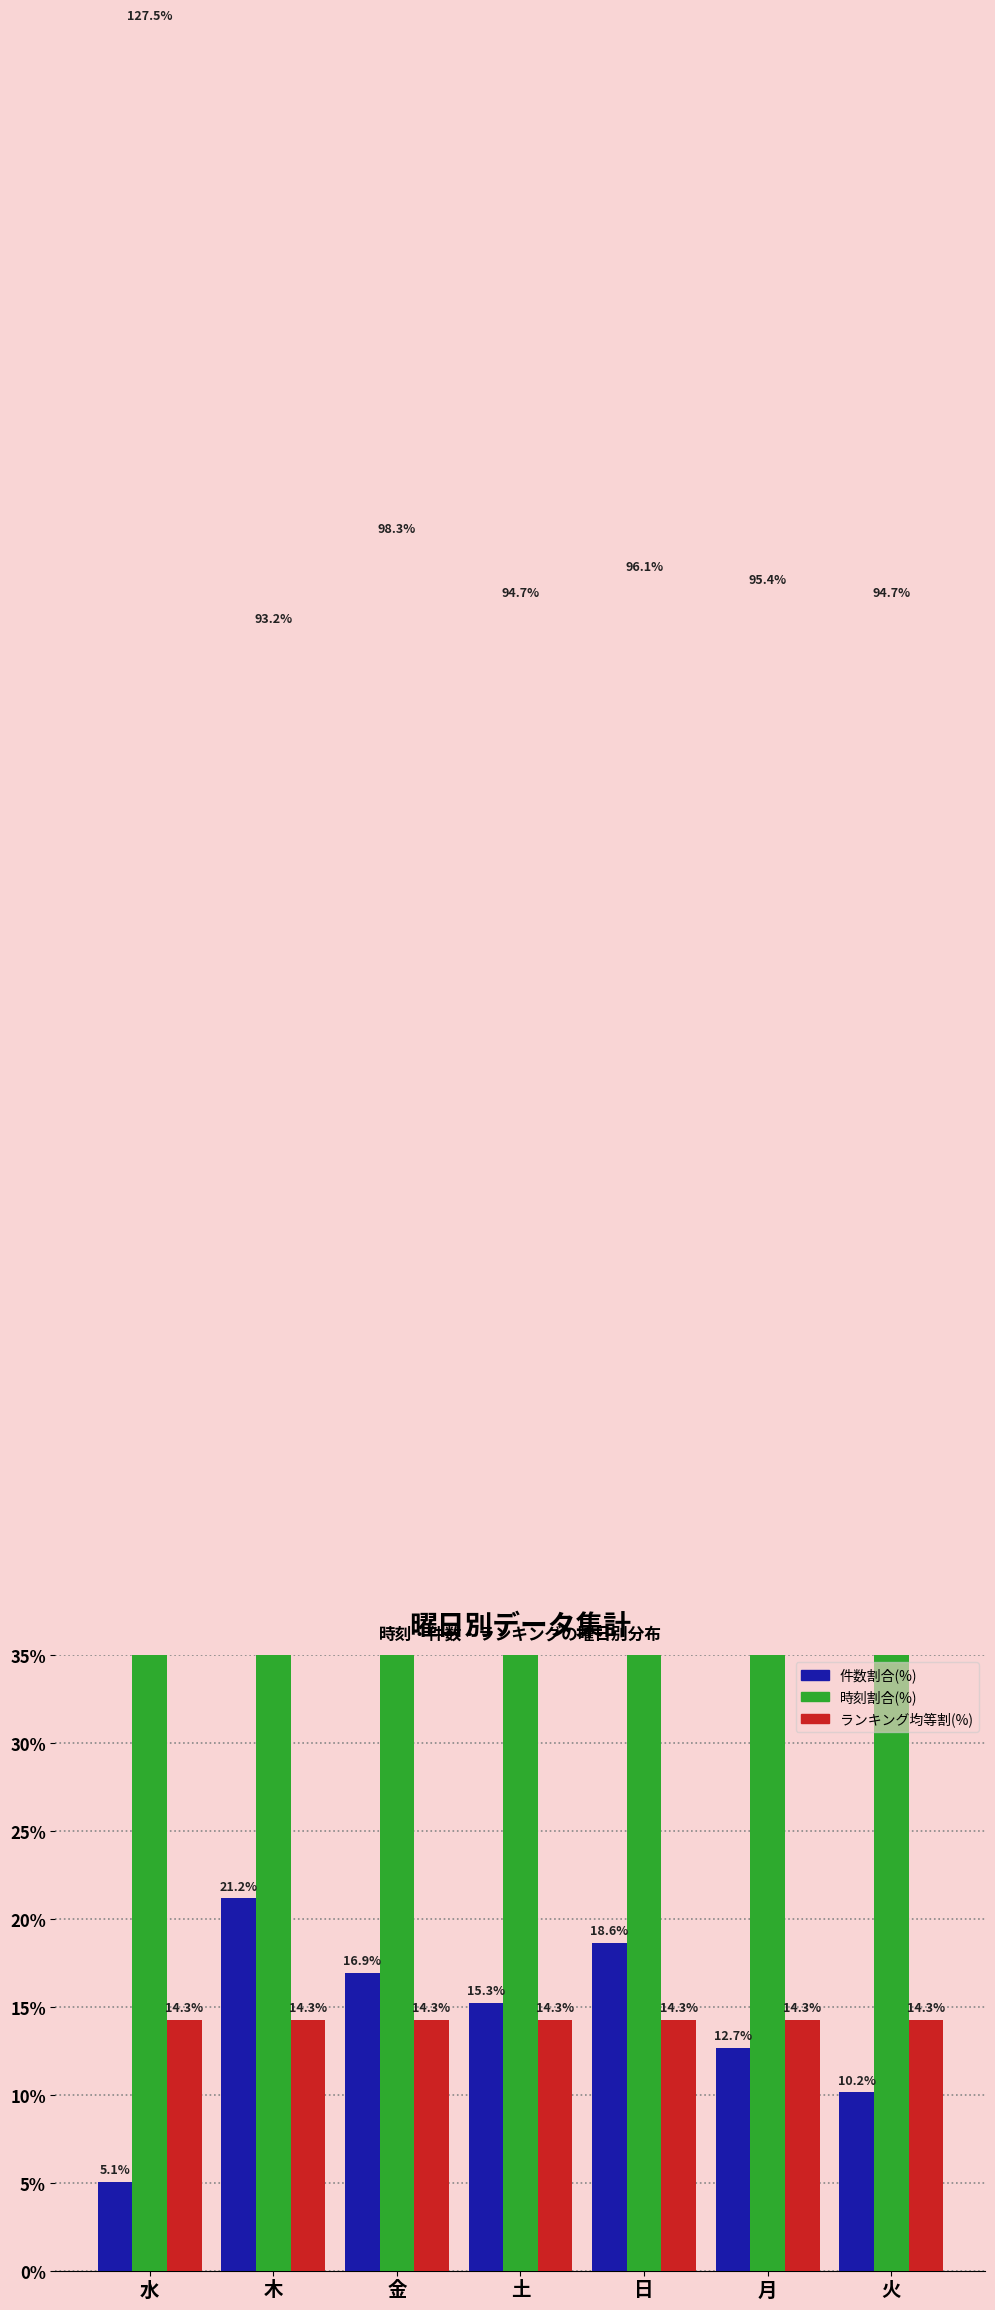

List the labels in order of 件数割合(%) value, smallest first.

水, 火, 月, 土, 金, 日, 木